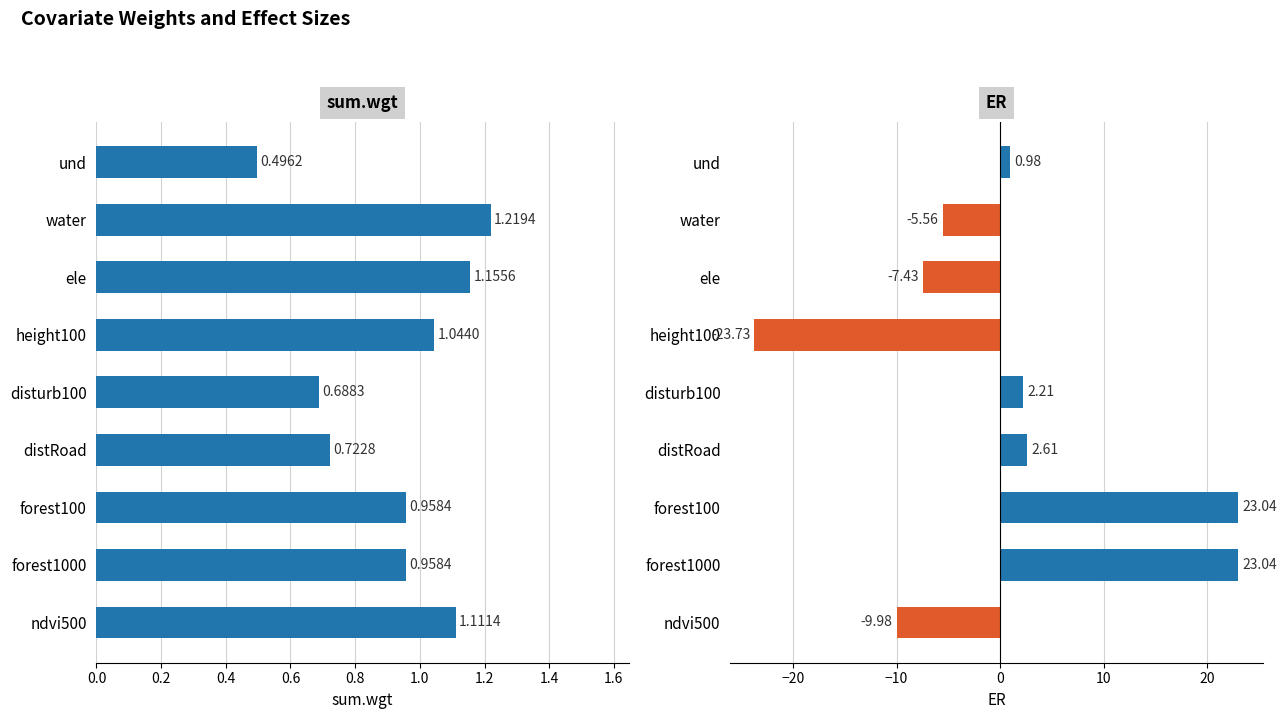

What is the difference between the second highest and minimum values in the ER series?

46.8